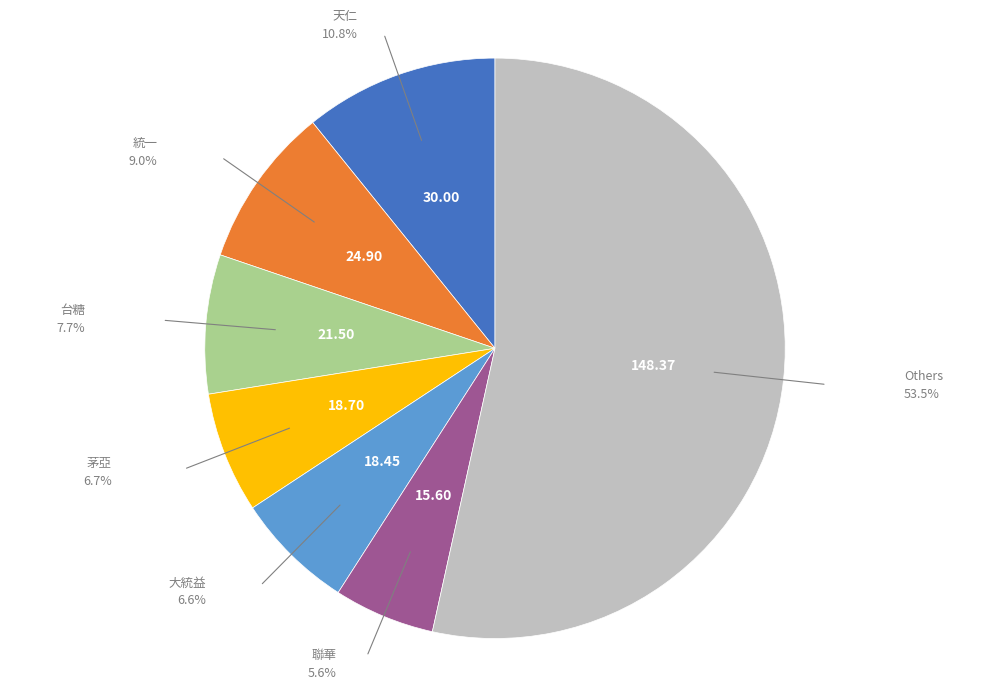

Is there a majority slice in this chart?

Yes